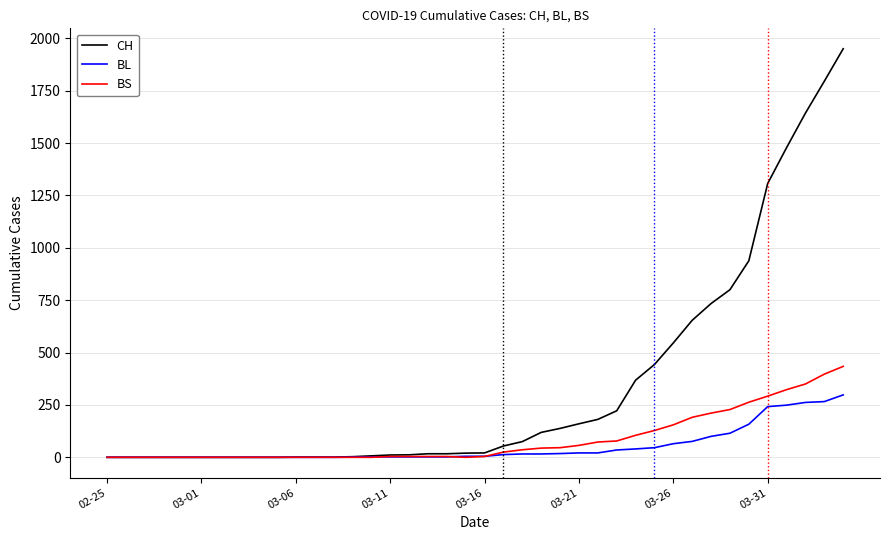

List the series in order of their peak value, lowest first.

BL, BS, CH